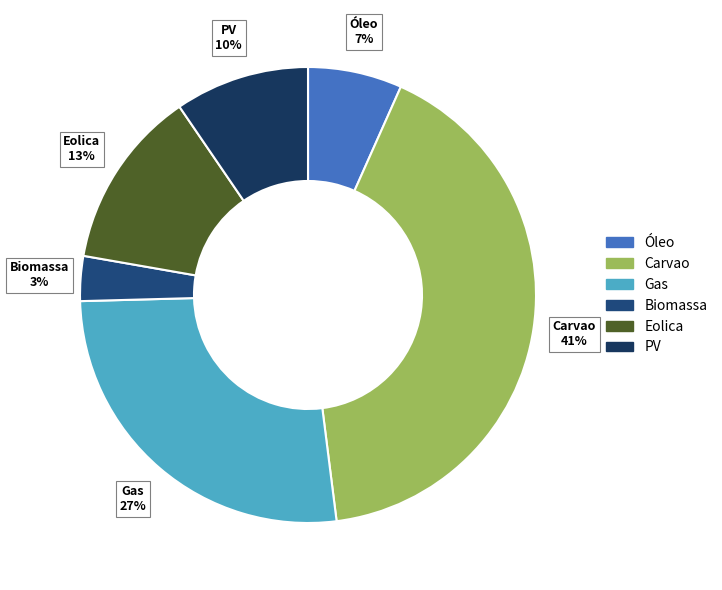

Is it true that Biomassa is 3% of the pie?

True